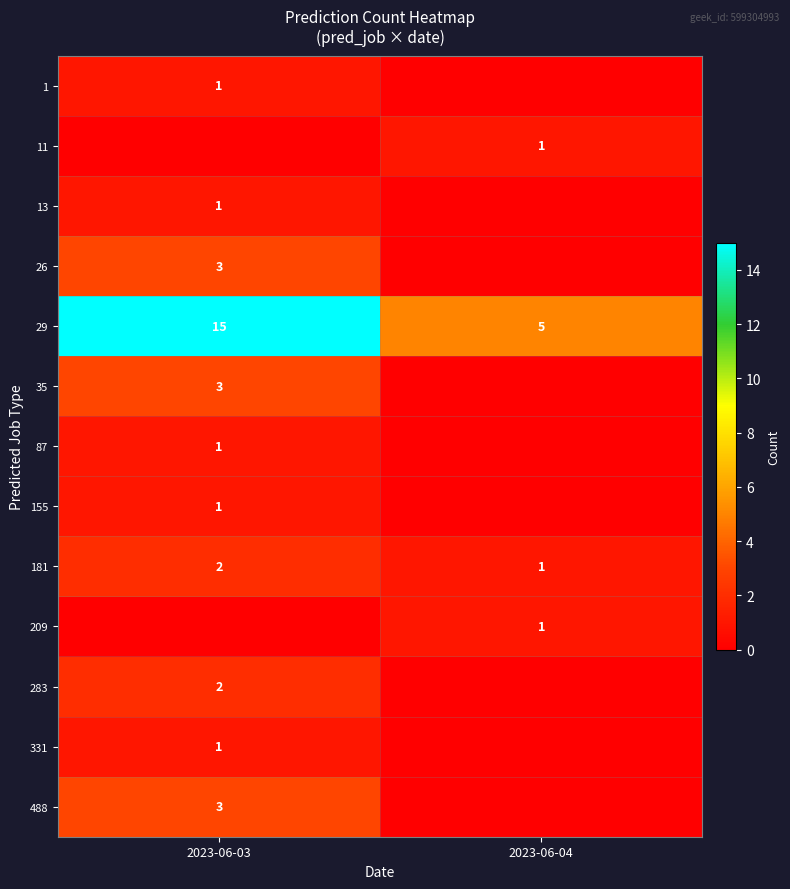

What is the difference between the 29 values at 2023-06-03 and 2023-06-04?

10